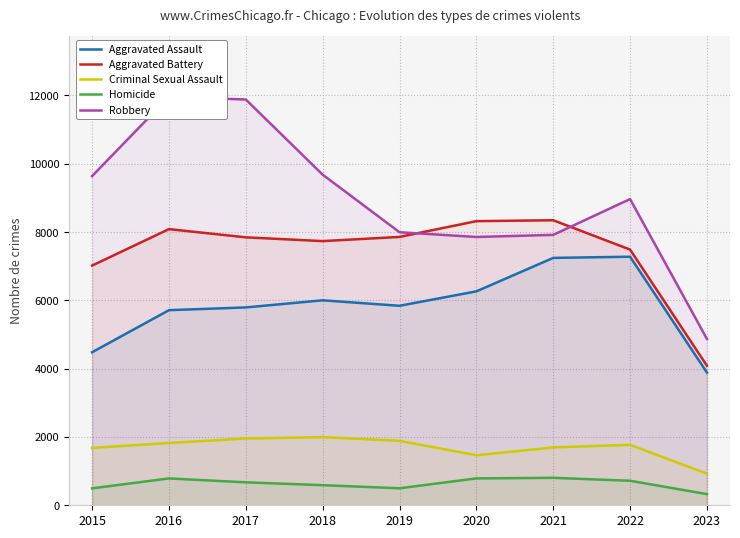

Count the number of data series in this chart.

5